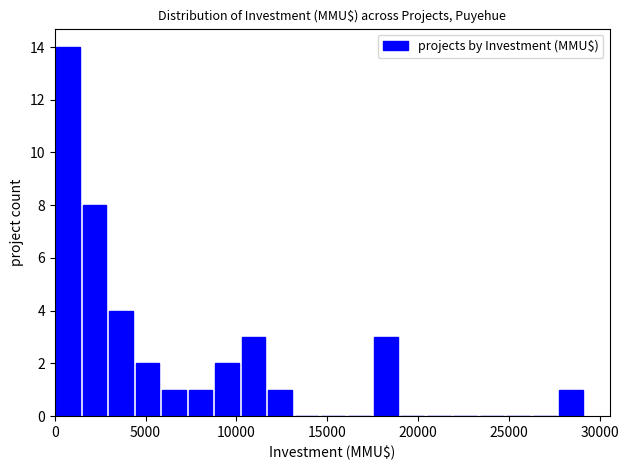

Read against the x-axis, roughly where is the centre of the tallest bar?

500